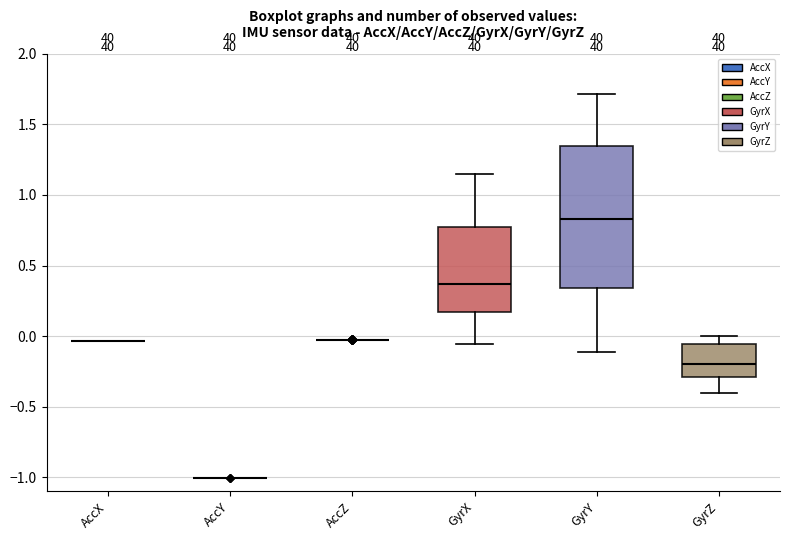

Reading left to right, read every box against the y-axis: the position of its median line, the range the box covers, and the ends of its whiskers. The values are not printed on the chart, so give them approximately, as read against the axis.

AccX: box collapsed to a line at -0.05, whiskers -0.05 to -0.05
AccY: box collapsed to a line at -1.00, whiskers -1.00 to -1.00
AccZ: box collapsed to a line at -0.05, whiskers -0.05 to -0.05
GyrX: median 0.35, box 0.15 to 0.75, whiskers -0.05 to 1.15
GyrY: median 0.85, box 0.35 to 1.35, whiskers -0.10 to 1.70
GyrZ: median -0.20, box -0.30 to -0.05, whiskers -0.40 to 0.00